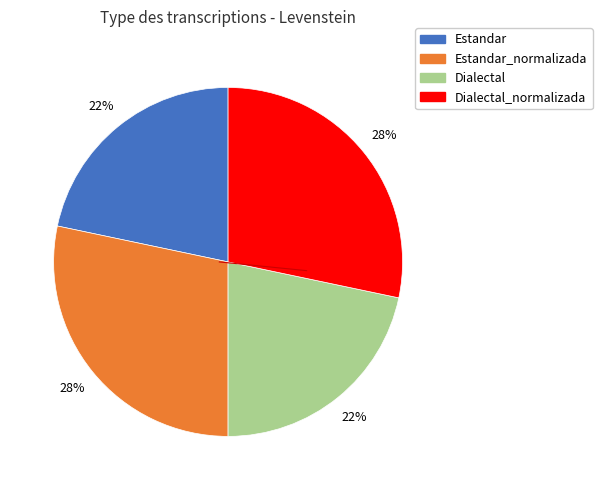

Combined, do Estandar and Dialectal account for over 50%?

No